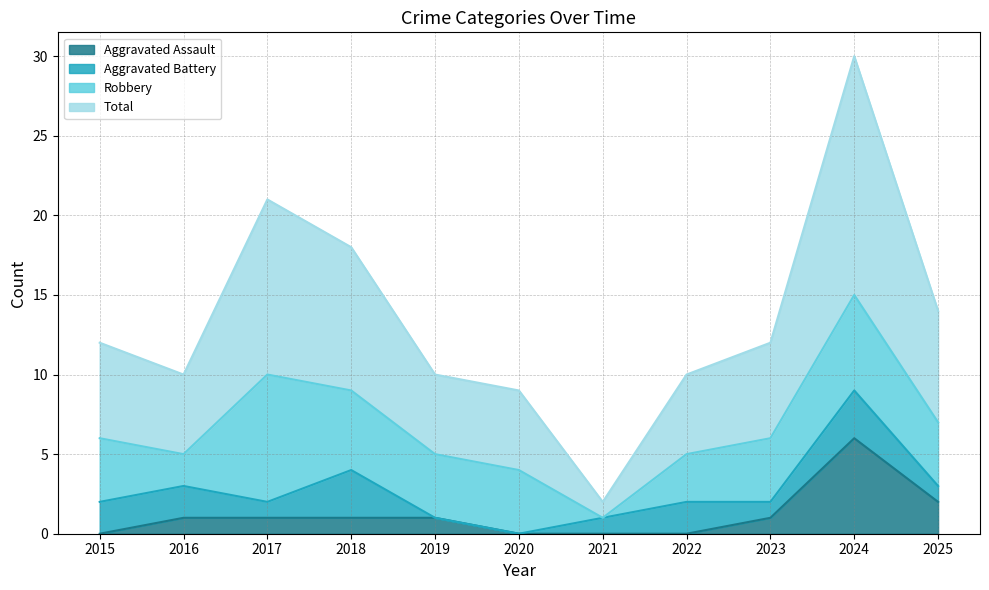

How many values in Aggravated Assault are above zero?

7